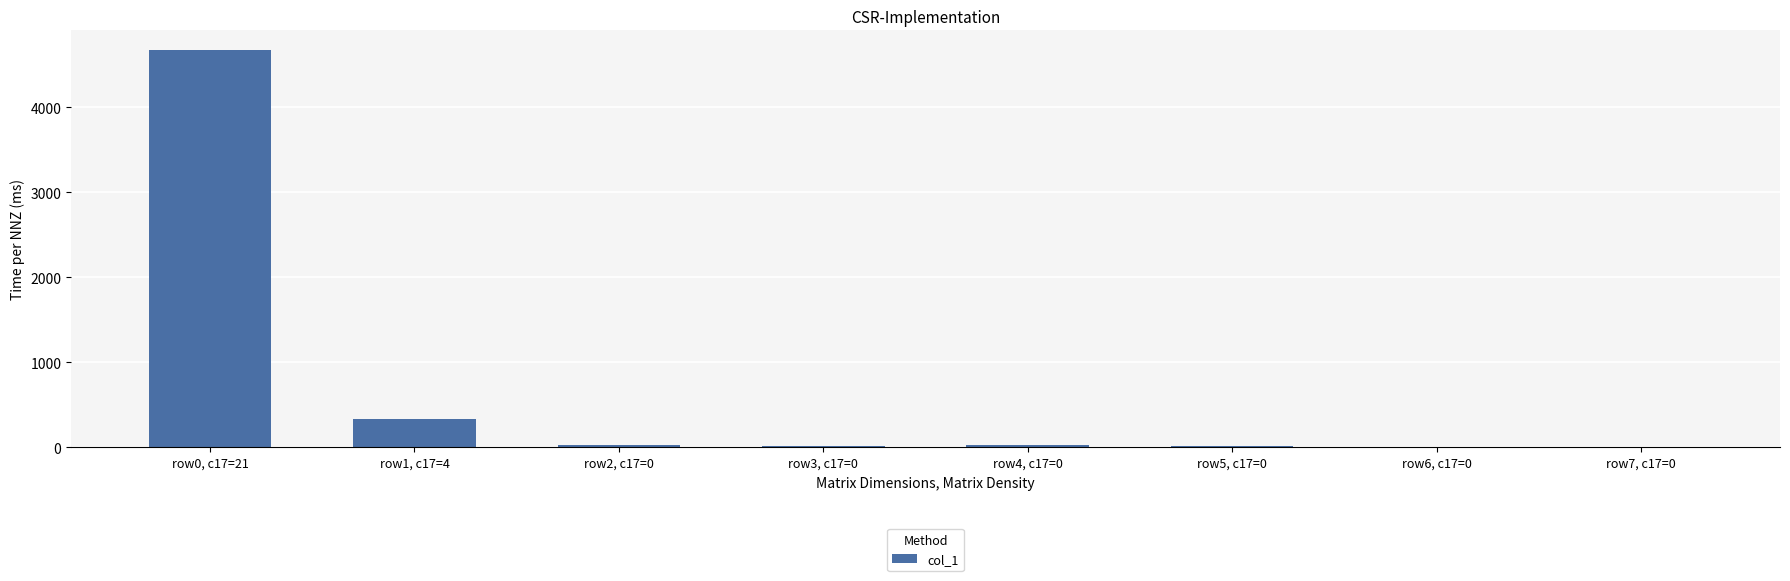

What is the average value?

638